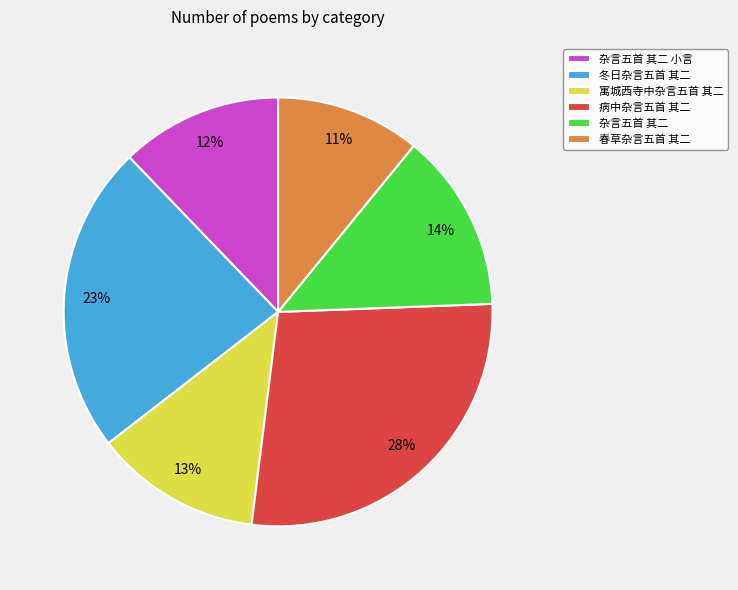

Which category has the biggest portion of the pie?

病中杂言五首 其二